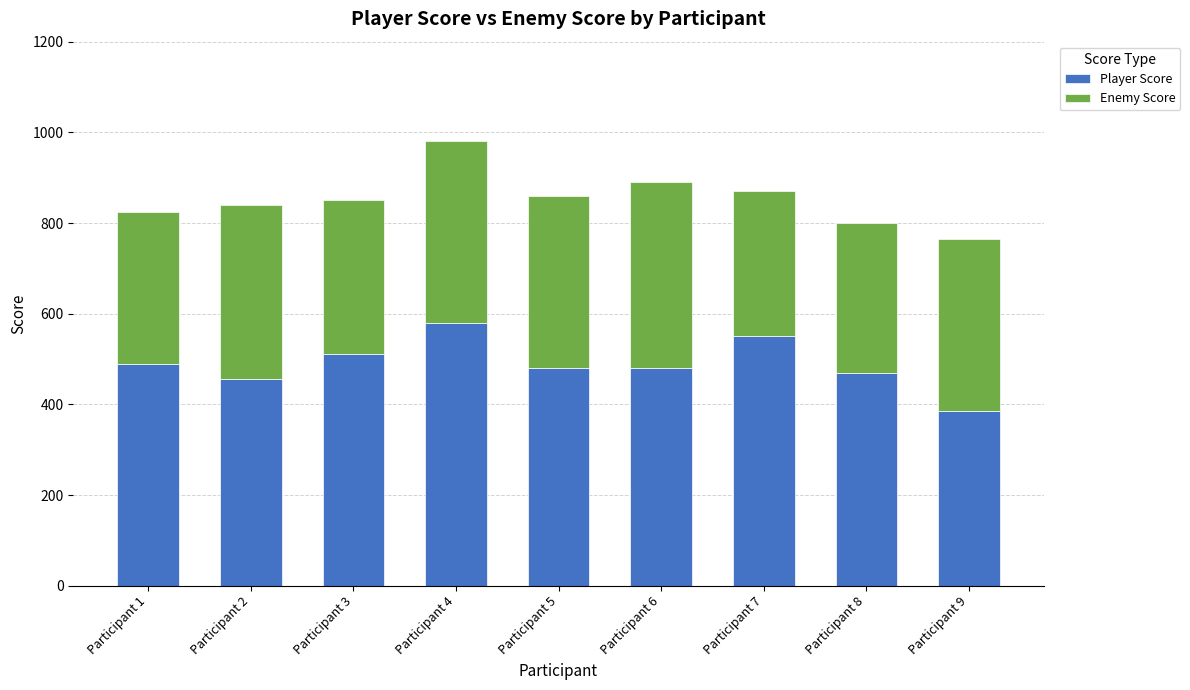

What is the difference between the second highest and minimum values in the Player Score series?

165